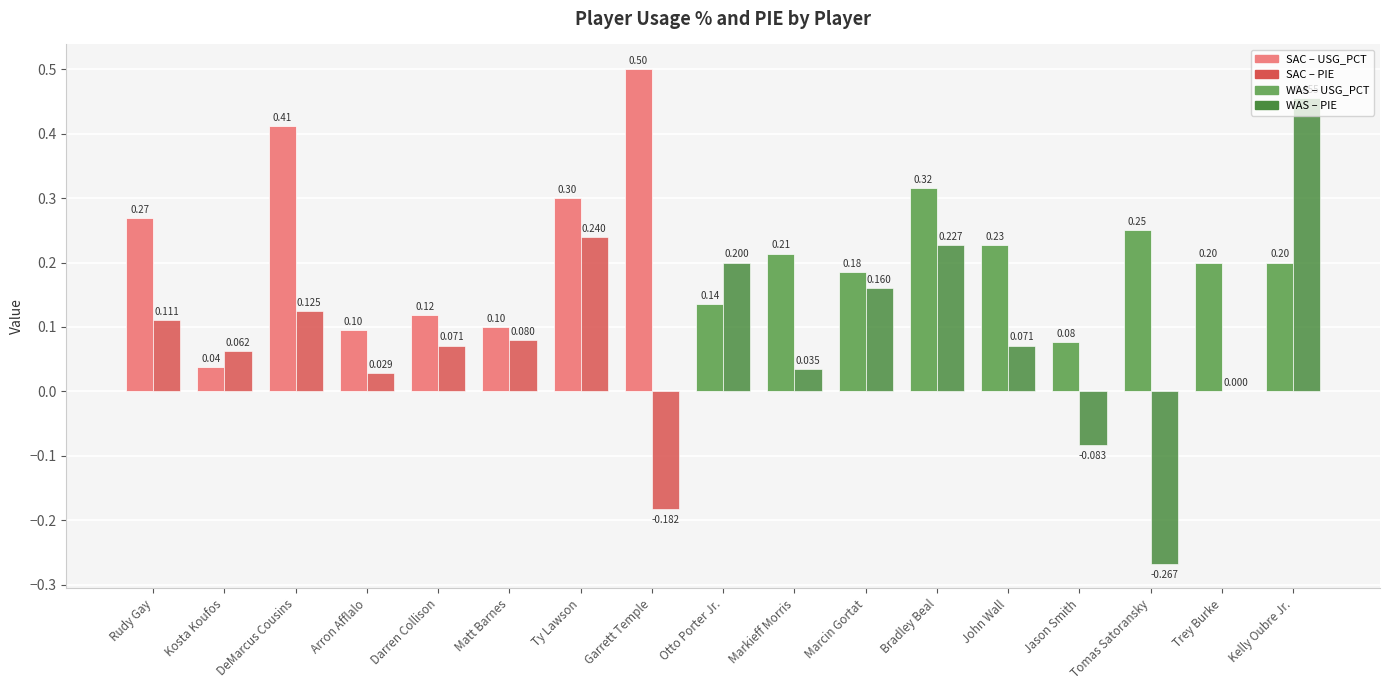

Which category has the highest value across all series?

Garrett Temple